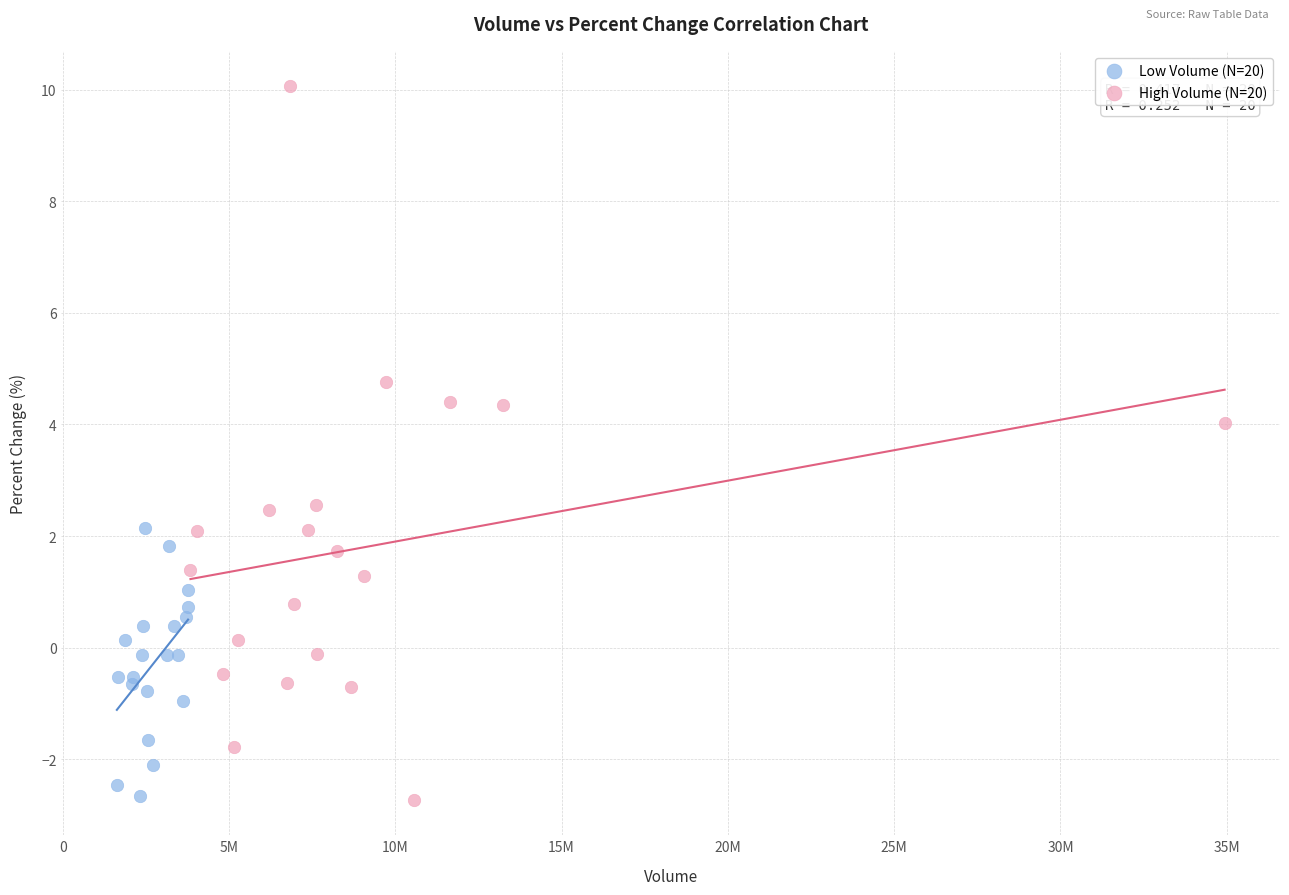

Which series contains the highest Y value?

High Volume (N=20)